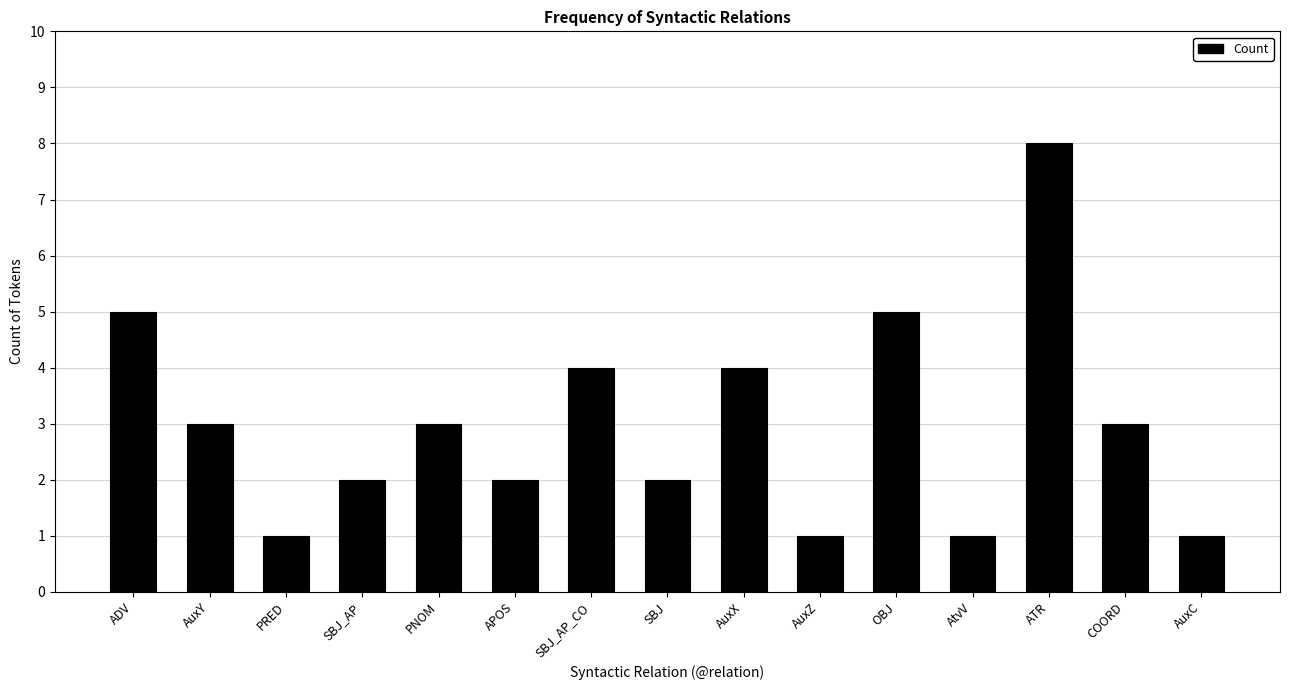

What is the sum of the values at ATR and AuxZ?

9